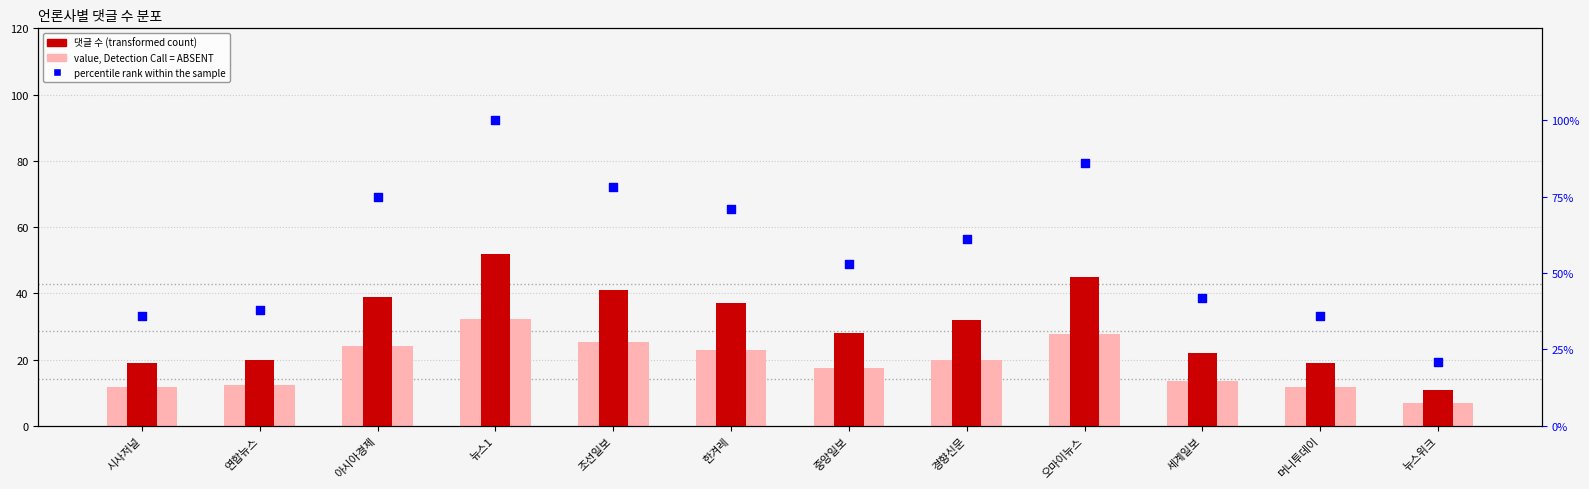

What is the total value across all series at 오마이뉴스?

158.9